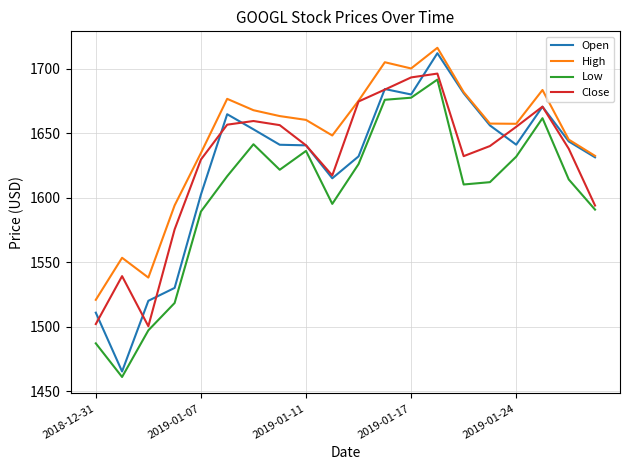

Which series has the largest total across all categories?

High